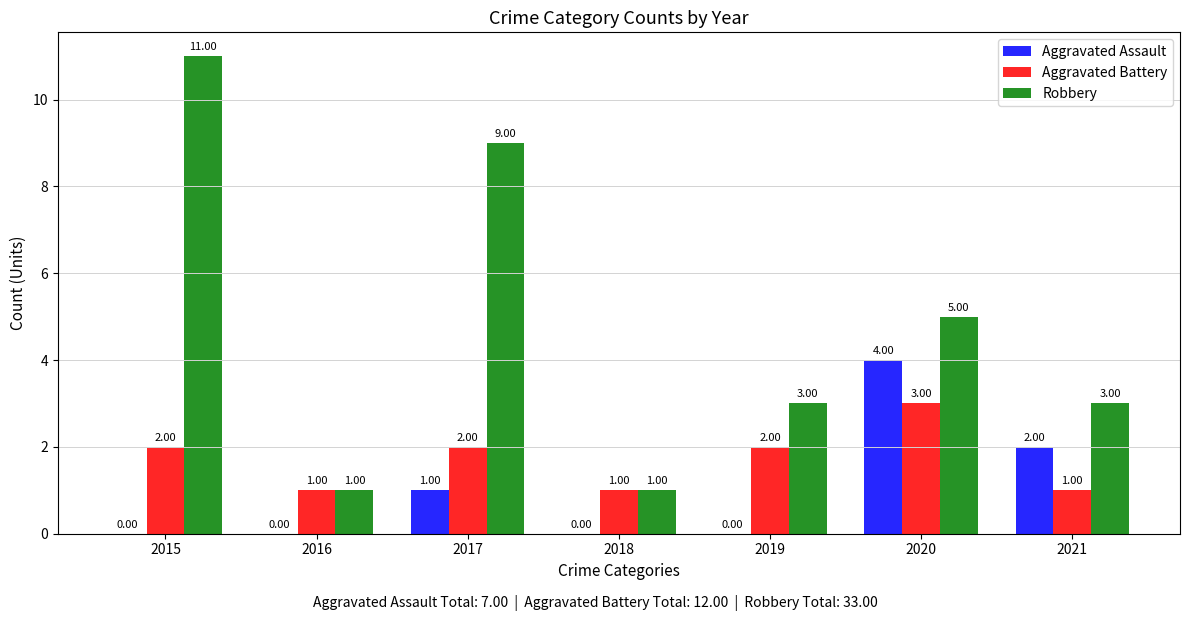

Reading left to right, list all the values displayed in this chart.

Aggravated Assault: 0	0	1	0	0	4	2
Aggravated Battery: 2	1	2	1	2	3	1
Robbery: 11	1	9	1	3	5	3